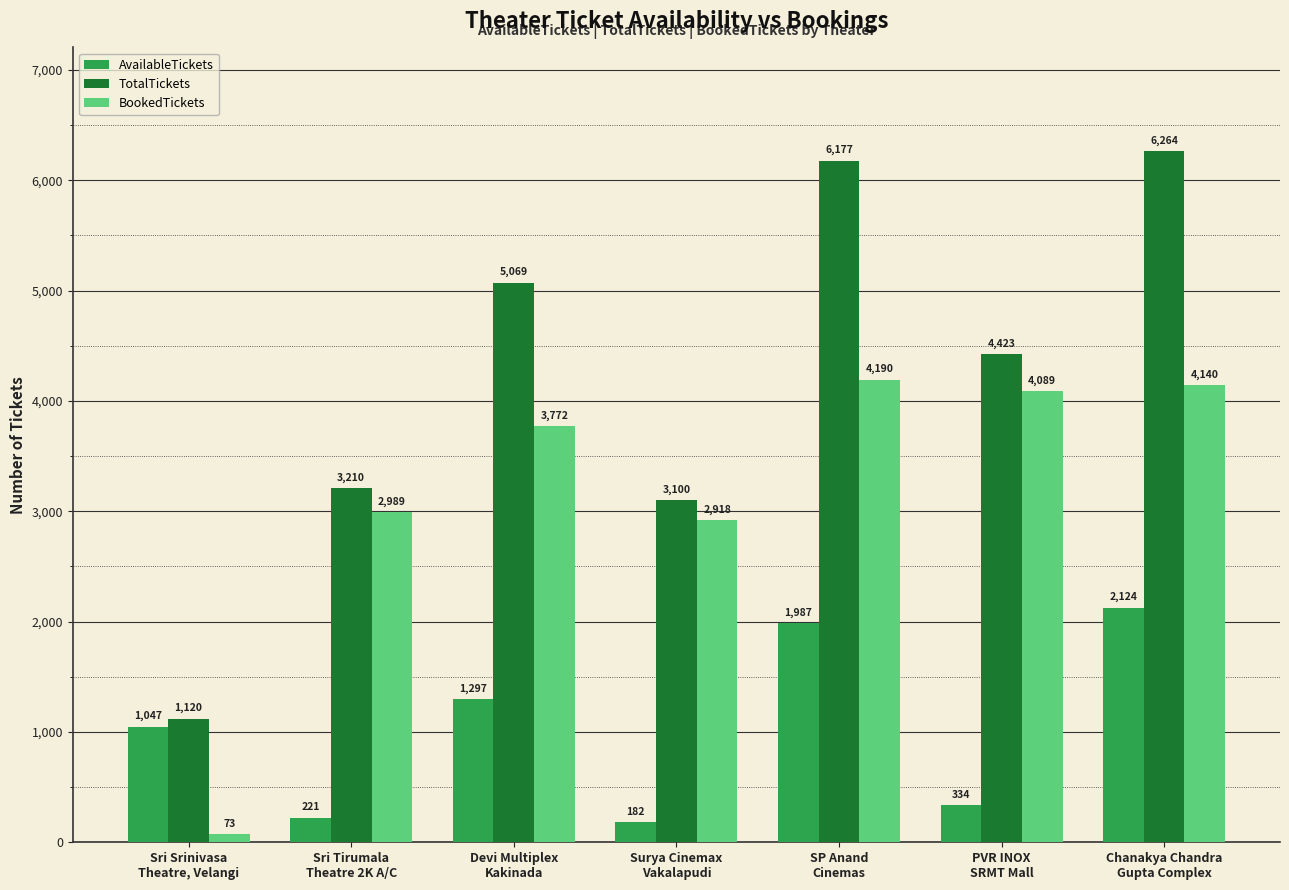

What is the minimum value shown in the chart?

73